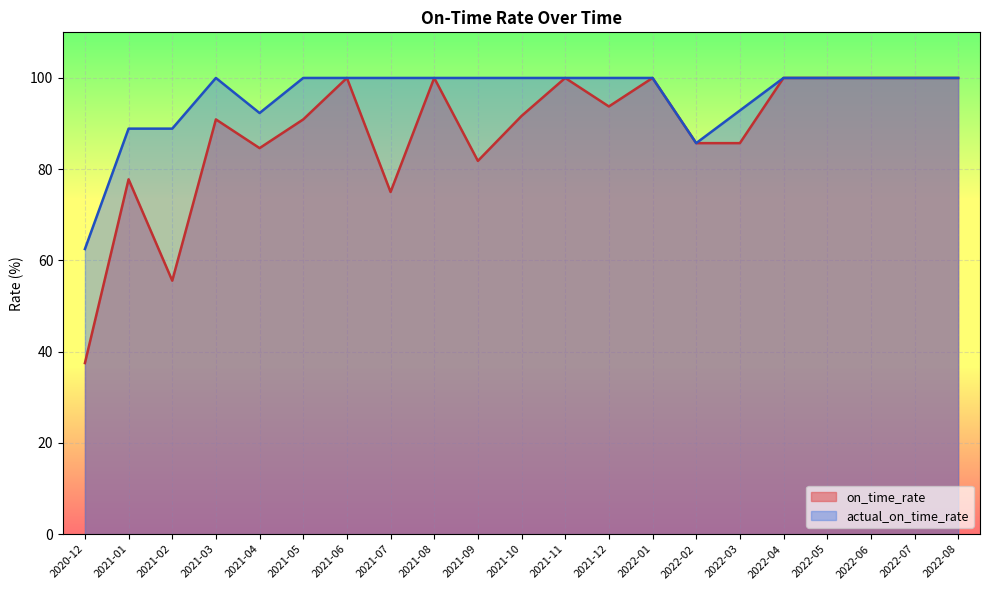

Rank the series by their average value, from lowest to highest.

on_time_rate, actual_on_time_rate